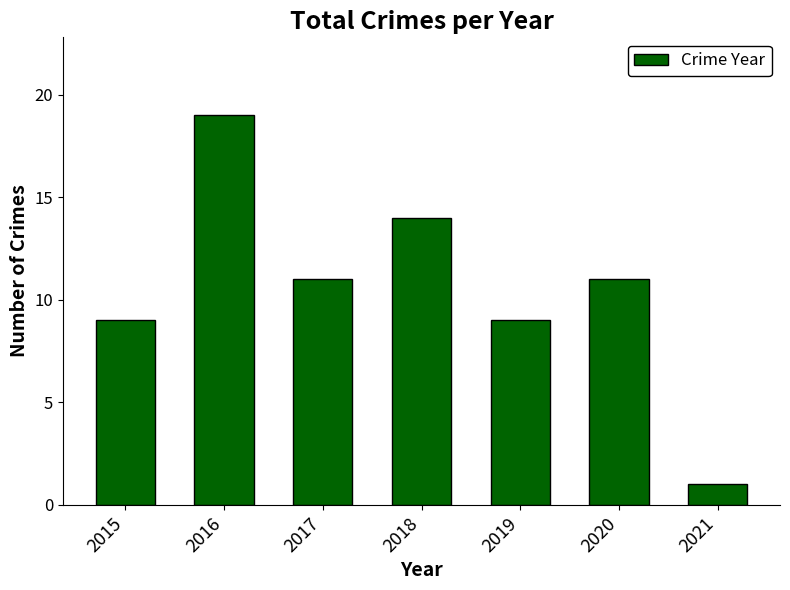

Is it true that the value at 2017 is 11?

True